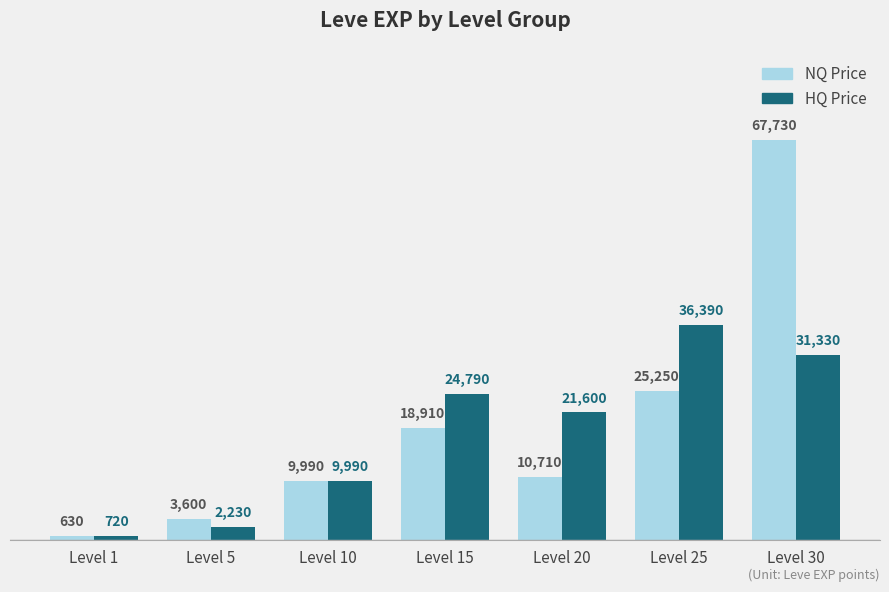

What is the maximum value shown in the chart?

67730